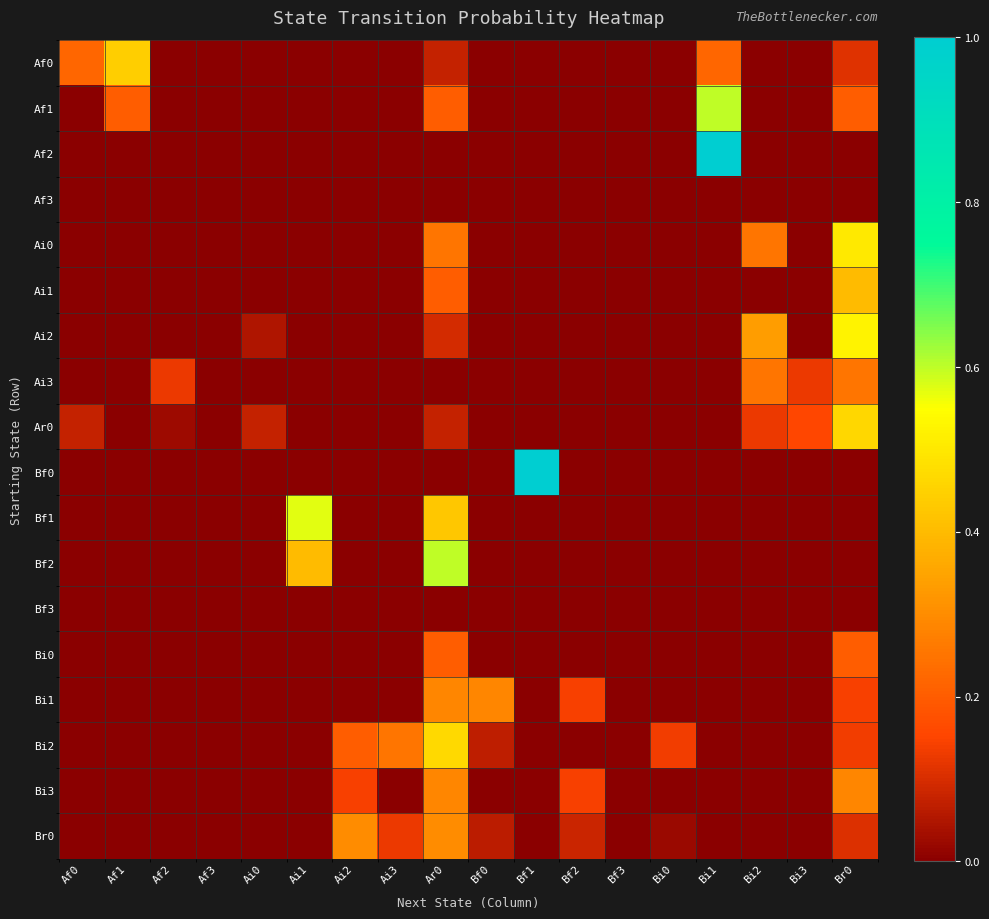

Reading left to right, list all the values displayed in this chart.

Af0: Af0=0.2	Af1=0.4	Af2=0.0	Af3=0.0	Ai0=0.0	Ai1=0.0	Ai2=0.0	Ai3=0.0	Ar0=0.1	Bf0=0.0	Bf1=0.0	Bf2=0.0	Bf3=0.0	Bi0=0.0	Bi1=0.2	Bi2=0.0	Bi3=0.0	Br0=0.1
Af1: Af0=0.0	Af1=0.2	Af2=0.0	Af3=0.0	Ai0=0.0	Ai1=0.0	Ai2=0.0	Ai3=0.0	Ar0=0.2	Bf0=0.0	Bf1=0.0	Bf2=0.0	Bf3=0.0	Bi0=0.0	Bi1=0.6	Bi2=0.0	Bi3=0.0	Br0=0.2
Af2: Af0=0.0	Af1=0.0	Af2=0.0	Af3=0.0	Ai0=0.0	Ai1=0.0	Ai2=0.0	Ai3=0.0	Ar0=0.0	Bf0=0.0	Bf1=0.0	Bf2=0.0	Bf3=0.0	Bi0=0.0	Bi1=1.0	Bi2=0.0	Bi3=0.0	Br0=0.0
Af3: Af0=0.0	Af1=0.0	Af2=0.0	Af3=0.0	Ai0=0.0	Ai1=0.0	Ai2=0.0	Ai3=0.0	Ar0=0.0	Bf0=0.0	Bf1=0.0	Bf2=0.0	Bf3=0.0	Bi0=0.0	Bi1=0.0	Bi2=0.0	Bi3=0.0	Br0=0.0
Ai0: Af0=0.0	Af1=0.0	Af2=0.0	Af3=0.0	Ai0=0.0	Ai1=0.0	Ai2=0.0	Ai3=0.0	Ar0=0.2	Bf0=0.0	Bf1=0.0	Bf2=0.0	Bf3=0.0	Bi0=0.0	Bi1=0.0	Bi2=0.2	Bi3=0.0	Br0=0.5
Ai1: Af0=0.0	Af1=0.0	Af2=0.0	Af3=0.0	Ai0=0.0	Ai1=0.0	Ai2=0.0	Ai3=0.0	Ar0=0.2	Bf0=0.0	Bf1=0.0	Bf2=0.0	Bf3=0.0	Bi0=0.0	Bi1=0.0	Bi2=0.0	Bi3=0.0	Br0=0.4
Ai2: Af0=0.0	Af1=0.0	Af2=0.0	Af3=0.0	Ai0=0.0	Ai1=0.0	Ai2=0.0	Ai3=0.0	Ar0=0.1	Bf0=0.0	Bf1=0.0	Bf2=0.0	Bf3=0.0	Bi0=0.0	Bi1=0.0	Bi2=0.3	Bi3=0.0	Br0=0.5
Ai3: Af0=0.0	Af1=0.0	Af2=0.1	Af3=0.0	Ai0=0.0	Ai1=0.0	Ai2=0.0	Ai3=0.0	Ar0=0.0	Bf0=0.0	Bf1=0.0	Bf2=0.0	Bf3=0.0	Bi0=0.0	Bi1=0.0	Bi2=0.2	Bi3=0.1	Br0=0.2
Ar0: Af0=0.1	Af1=0.0	Af2=0.0	Af3=0.0	Ai0=0.1	Ai1=0.0	Ai2=0.0	Ai3=0.0	Ar0=0.1	Bf0=0.0	Bf1=0.0	Bf2=0.0	Bf3=0.0	Bi0=0.0	Bi1=0.0	Bi2=0.1	Bi3=0.2	Br0=0.5
Bf0: Af0=0.0	Af1=0.0	Af2=0.0	Af3=0.0	Ai0=0.0	Ai1=0.0	Ai2=0.0	Ai3=0.0	Ar0=0.0	Bf0=0.0	Bf1=1.0	Bf2=0.0	Bf3=0.0	Bi0=0.0	Bi1=0.0	Bi2=0.0	Bi3=0.0	Br0=0.0
Bf1: Af0=0.0	Af1=0.0	Af2=0.0	Af3=0.0	Ai0=0.0	Ai1=0.6	Ai2=0.0	Ai3=0.0	Ar0=0.4	Bf0=0.0	Bf1=0.0	Bf2=0.0	Bf3=0.0	Bi0=0.0	Bi1=0.0	Bi2=0.0	Bi3=0.0	Br0=0.0
Bf2: Af0=0.0	Af1=0.0	Af2=0.0	Af3=0.0	Ai0=0.0	Ai1=0.4	Ai2=0.0	Ai3=0.0	Ar0=0.6	Bf0=0.0	Bf1=0.0	Bf2=0.0	Bf3=0.0	Bi0=0.0	Bi1=0.0	Bi2=0.0	Bi3=0.0	Br0=0.0
Bf3: Af0=0.0	Af1=0.0	Af2=0.0	Af3=0.0	Ai0=0.0	Ai1=0.0	Ai2=0.0	Ai3=0.0	Ar0=0.0	Bf0=0.0	Bf1=0.0	Bf2=0.0	Bf3=0.0	Bi0=0.0	Bi1=0.0	Bi2=0.0	Bi3=0.0	Br0=0.0
Bi0: Af0=0.0	Af1=0.0	Af2=0.0	Af3=0.0	Ai0=0.0	Ai1=0.0	Ai2=0.0	Ai3=0.0	Ar0=0.2	Bf0=0.0	Bf1=0.0	Bf2=0.0	Bf3=0.0	Bi0=0.0	Bi1=0.0	Bi2=0.0	Bi3=0.0	Br0=0.2
Bi1: Af0=0.0	Af1=0.0	Af2=0.0	Af3=0.0	Ai0=0.0	Ai1=0.0	Ai2=0.0	Ai3=0.0	Ar0=0.3	Bf0=0.3	Bf1=0.0	Bf2=0.1	Bf3=0.0	Bi0=0.0	Bi1=0.0	Bi2=0.0	Bi3=0.0	Br0=0.1
Bi2: Af0=0.0	Af1=0.0	Af2=0.0	Af3=0.0	Ai0=0.0	Ai1=0.0	Ai2=0.2	Ai3=0.2	Ar0=0.5	Bf0=0.1	Bf1=0.0	Bf2=0.0	Bf3=0.0	Bi0=0.1	Bi1=0.0	Bi2=0.0	Bi3=0.0	Br0=0.1
Bi3: Af0=0.0	Af1=0.0	Af2=0.0	Af3=0.0	Ai0=0.0	Ai1=0.0	Ai2=0.1	Ai3=0.0	Ar0=0.3	Bf0=0.0	Bf1=0.0	Bf2=0.1	Bf3=0.0	Bi0=0.0	Bi1=0.0	Bi2=0.0	Bi3=0.0	Br0=0.3
Br0: Af0=0.0	Af1=0.0	Af2=0.0	Af3=0.0	Ai0=0.0	Ai1=0.0	Ai2=0.3	Ai3=0.1	Ar0=0.3	Bf0=0.1	Bf1=0.0	Bf2=0.1	Bf3=0.0	Bi0=0.0	Bi1=0.0	Bi2=0.0	Bi3=0.0	Br0=0.1